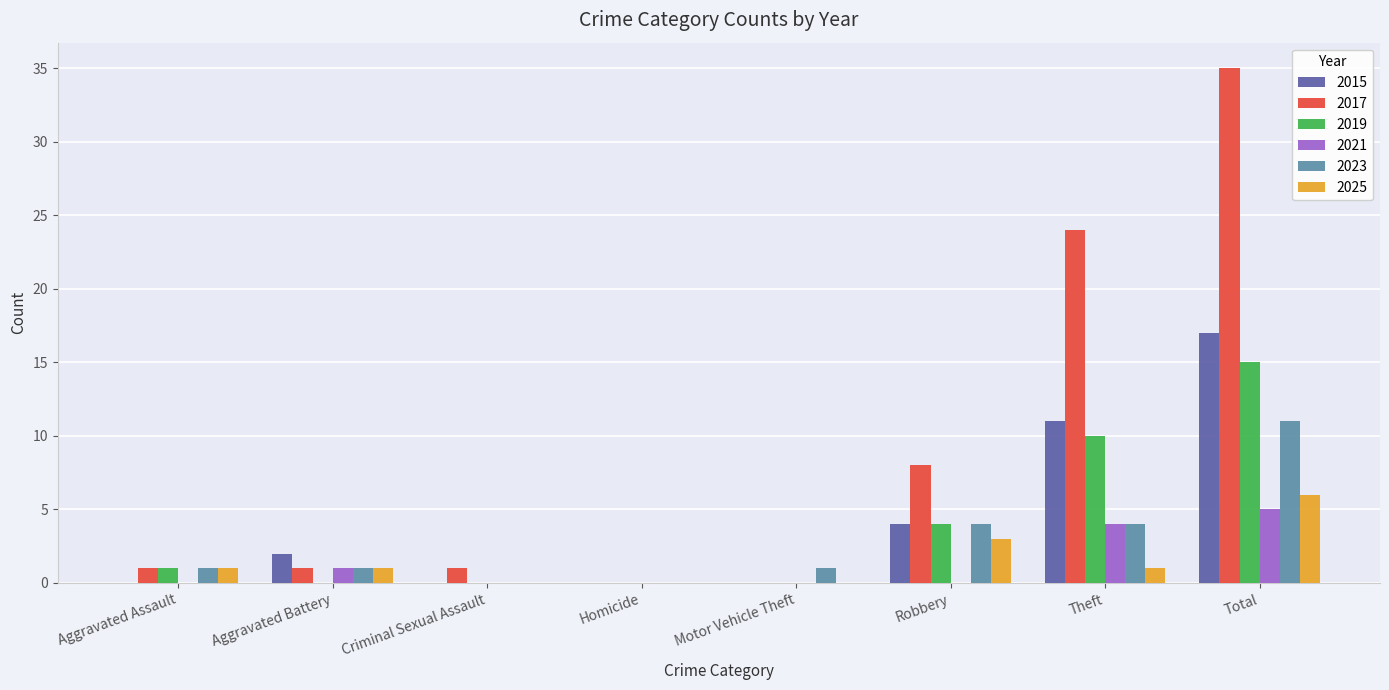

Which category has the highest value in the 2023 series?

Total